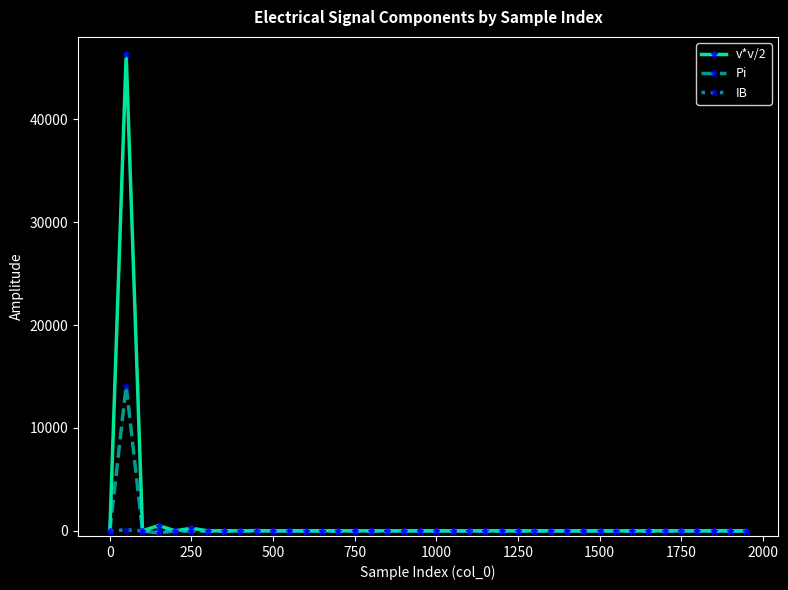

List the series in order of their peak value, highest first.

v*v/2, Pi, IB